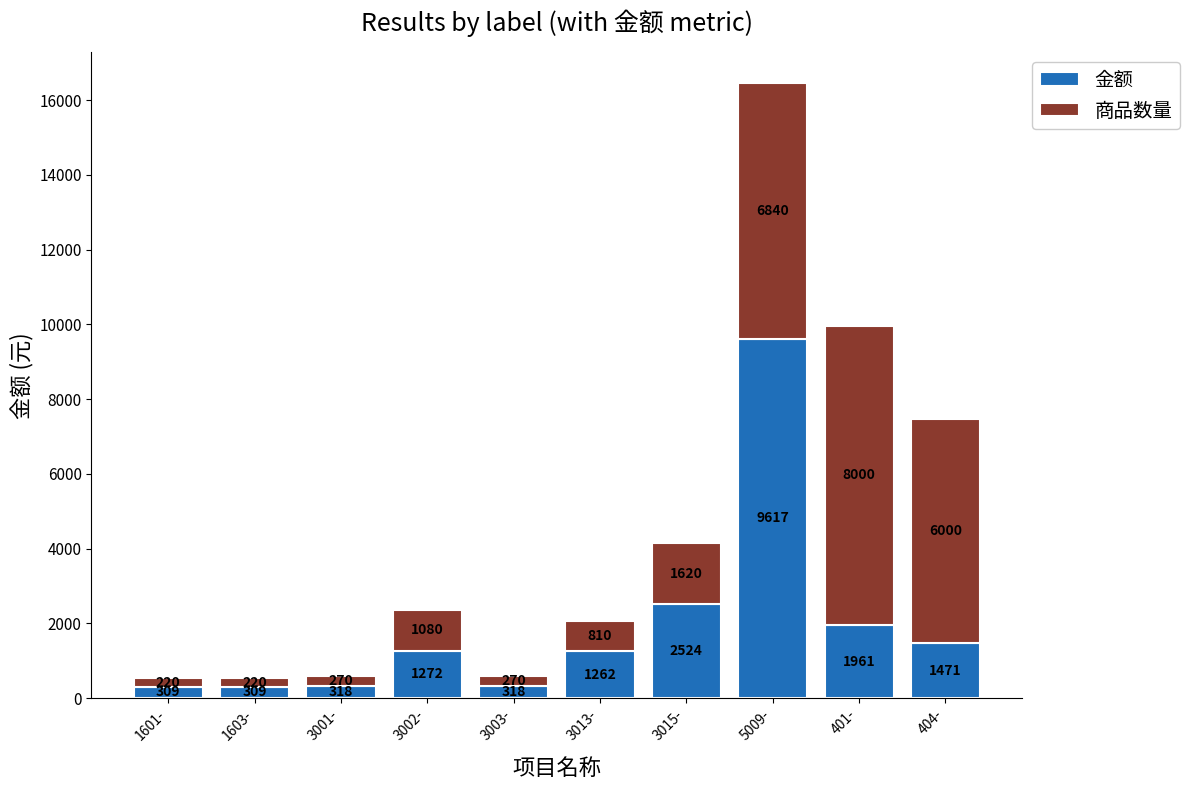

What value does the 金额 series have at 3001-?

318.1